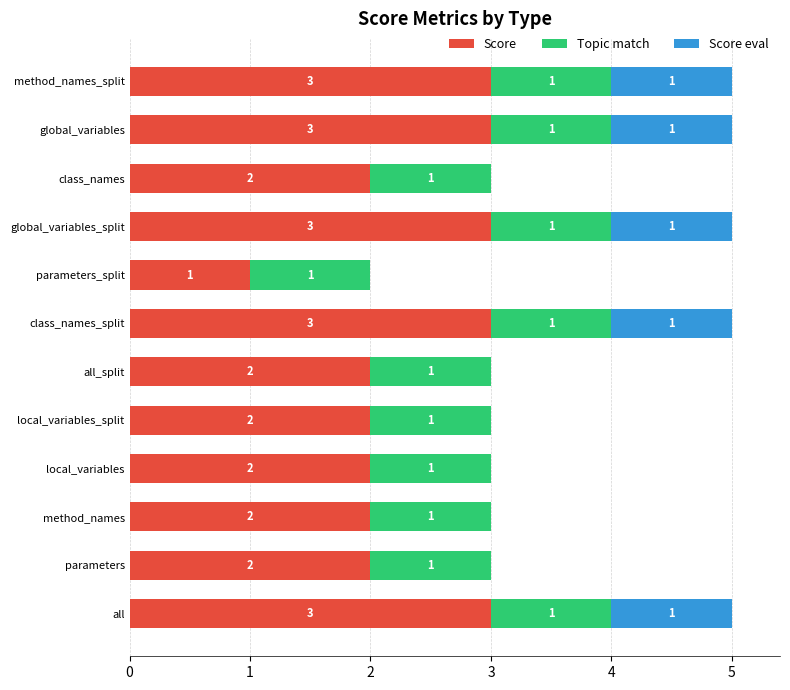

What is the highest value of the Score series?

3